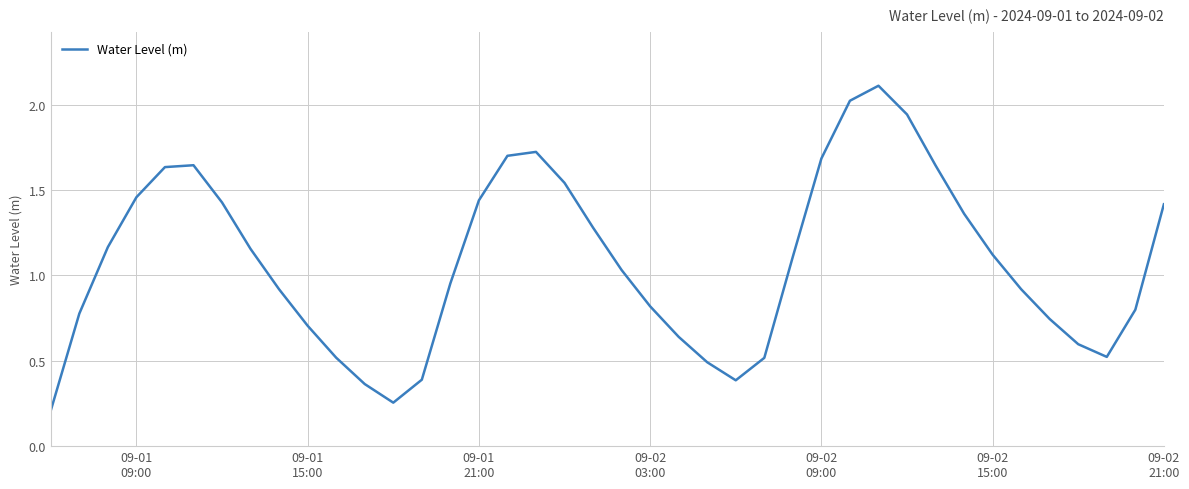

What is the greatest value displayed?

2.1